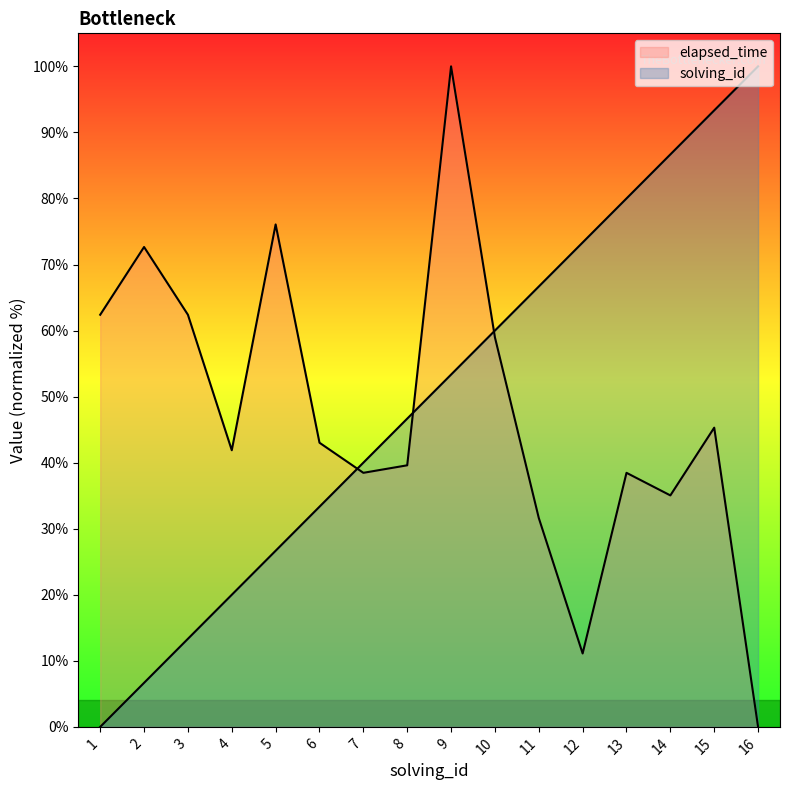

At how many categories does at least one series exceed 8?

16